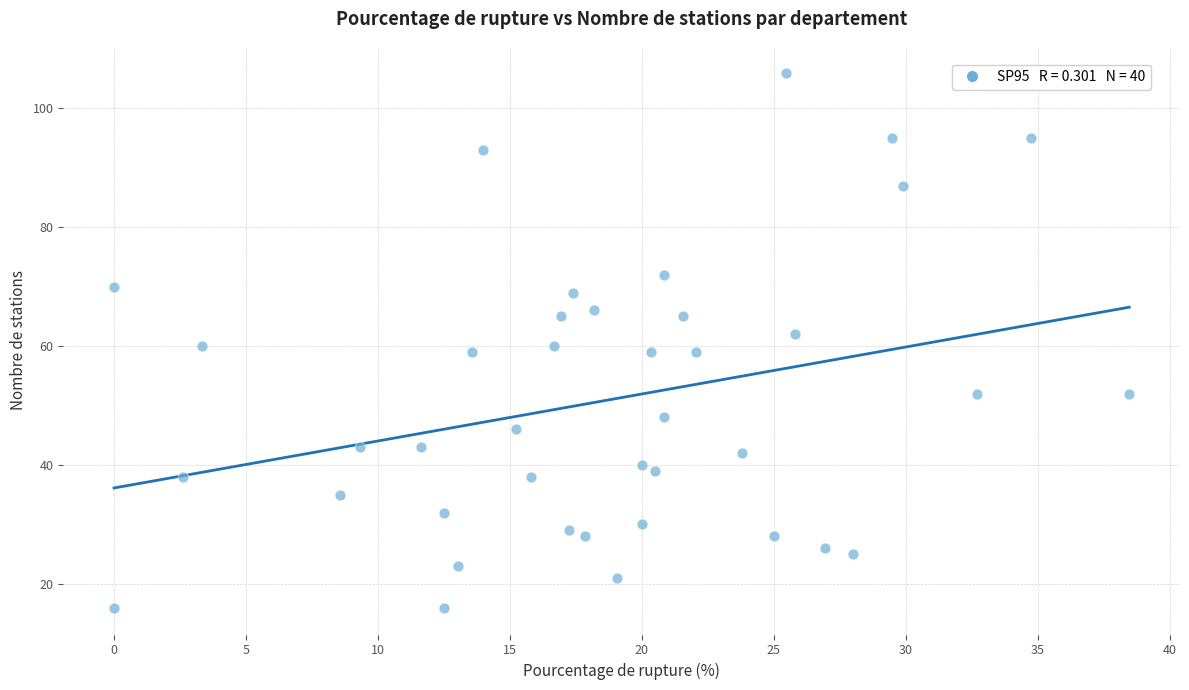

What is the range of Y values (max minus min)?

90